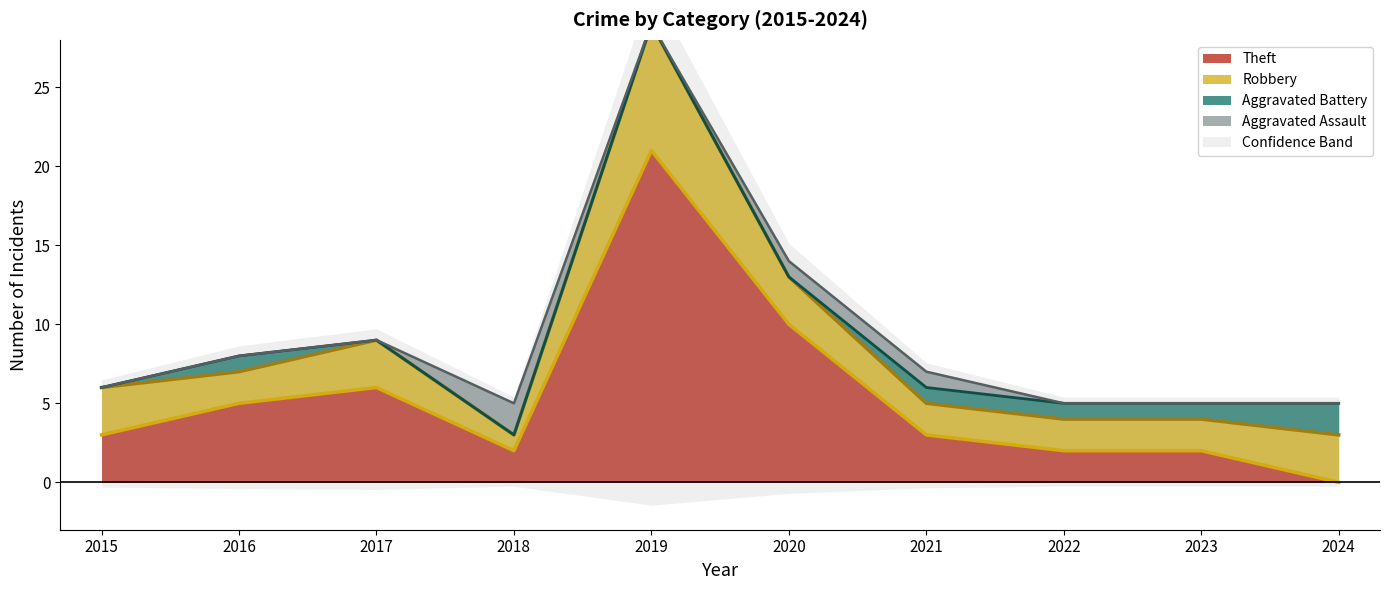

Is it true that Theft_upper equals 1 at 2023?

False